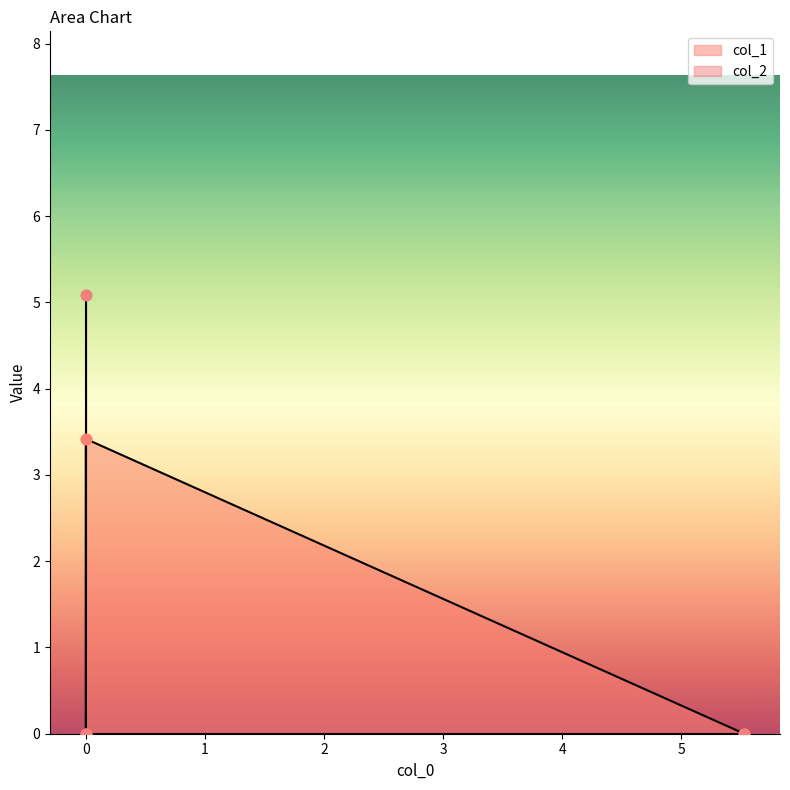

Which series reaches the maximum Y coordinate?

col_2